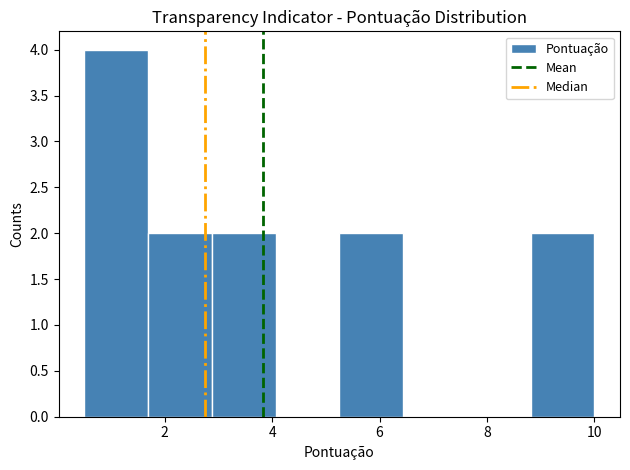

Reading left to right, list every bar in this chart as the range it spans on the x-axis followed by its height. Neither the bar edges nor the heights are printed on the chart, so give them approximately, as read against the axes.

0.6 to 1.6: 4
1.6 to 2.8: 2
2.8 to 4.0: 2
4.0 to 5.2: 0
5.2 to 6.4: 2
6.4 to 7.6: 0
7.6 to 8.8: 0
8.8 to 10.0: 2